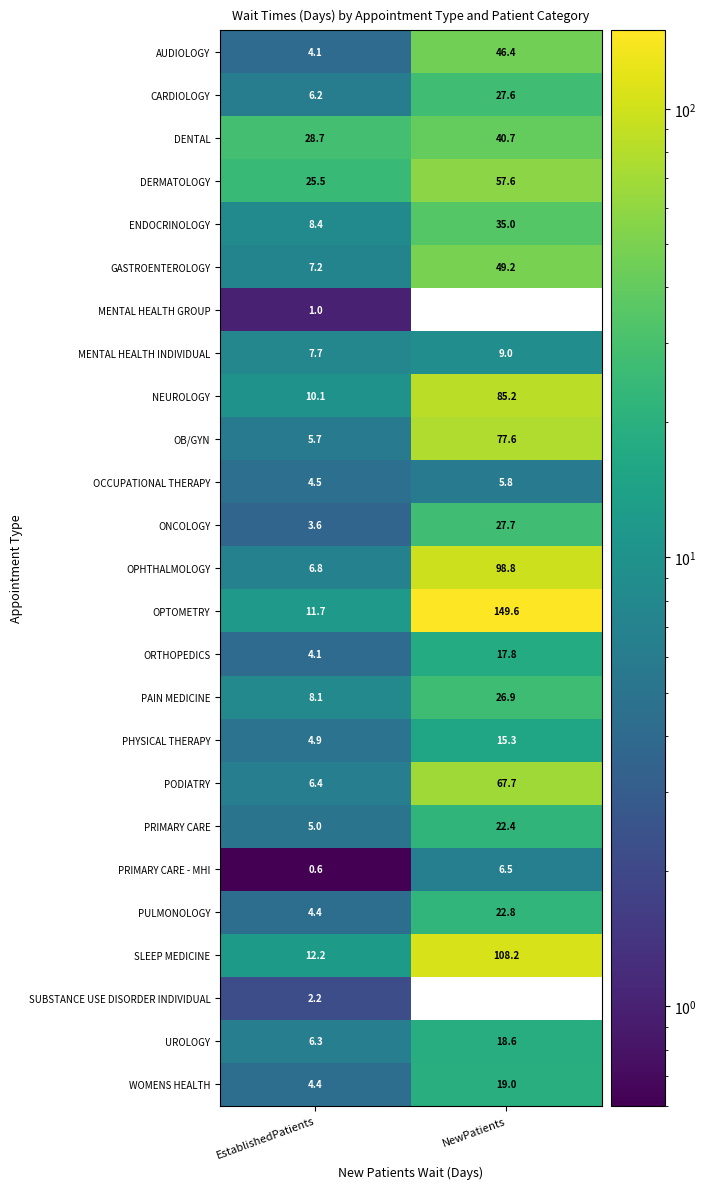

Which series has the largest range (max minus min)?

OPTOMETRY